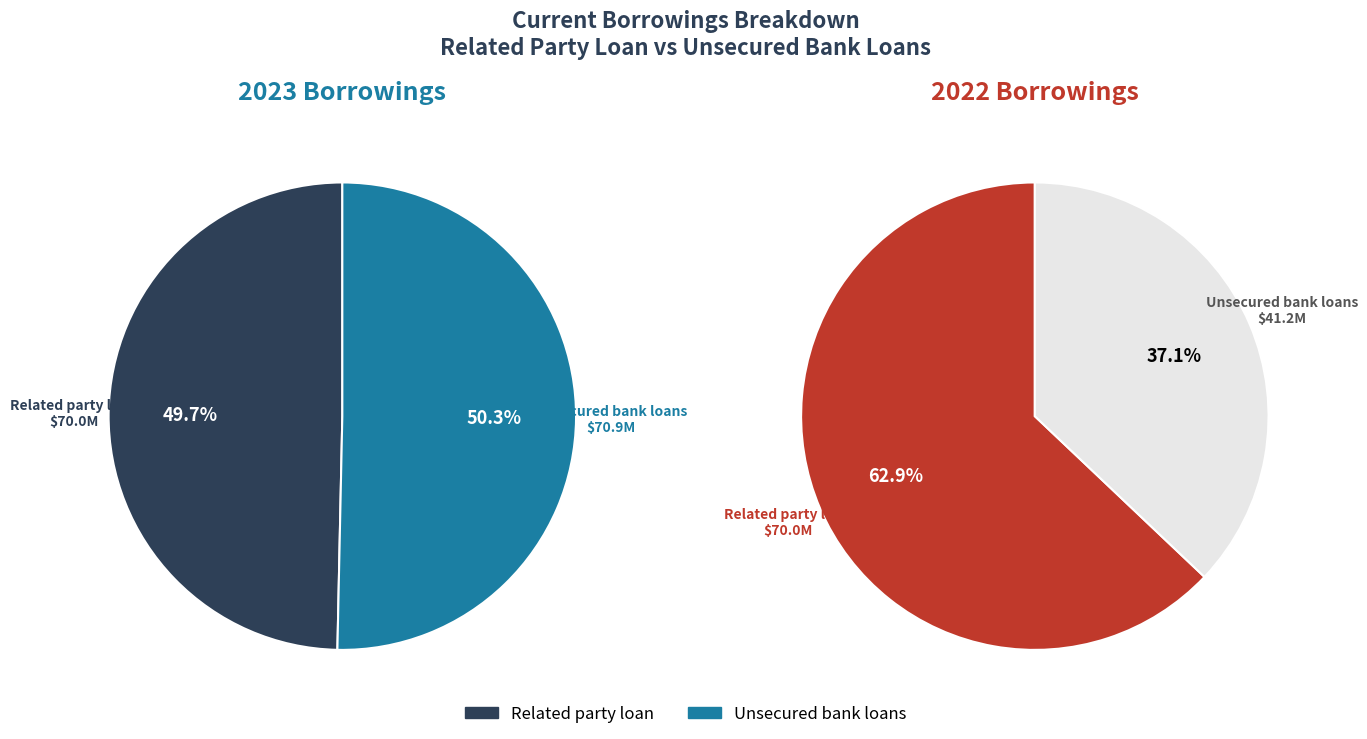

Which series has the largest range (max minus min)?

values_2022